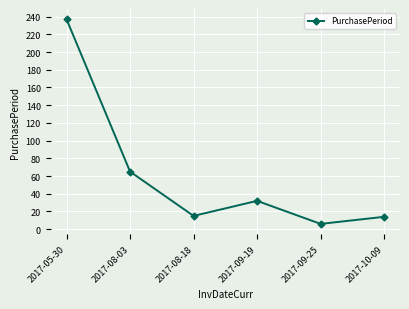

At which label is the value closest to 121?

2017-08-03